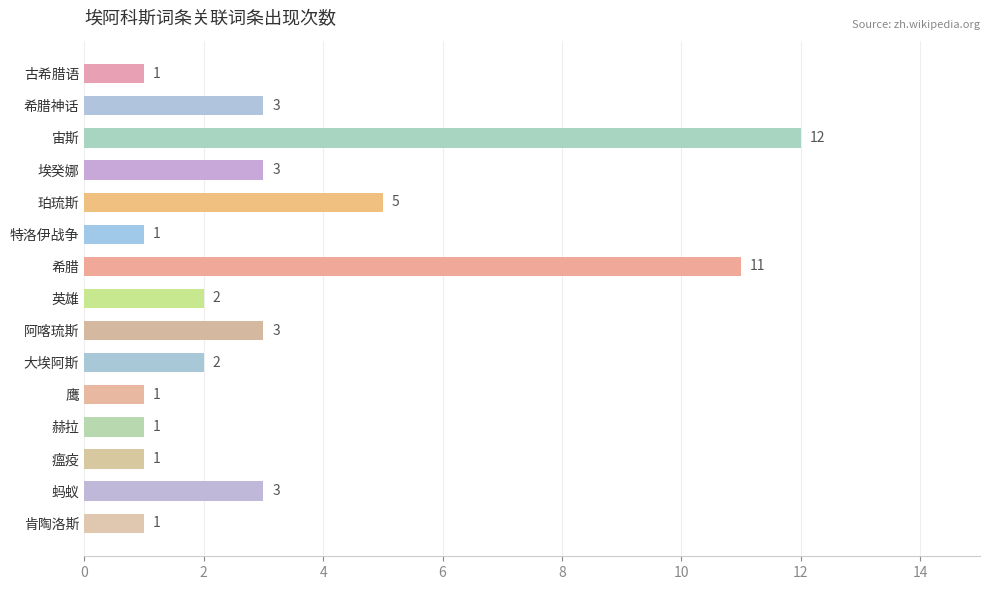

What is the ratio of the value at 宙斯 to the value at 阿喀琉斯?

4.0